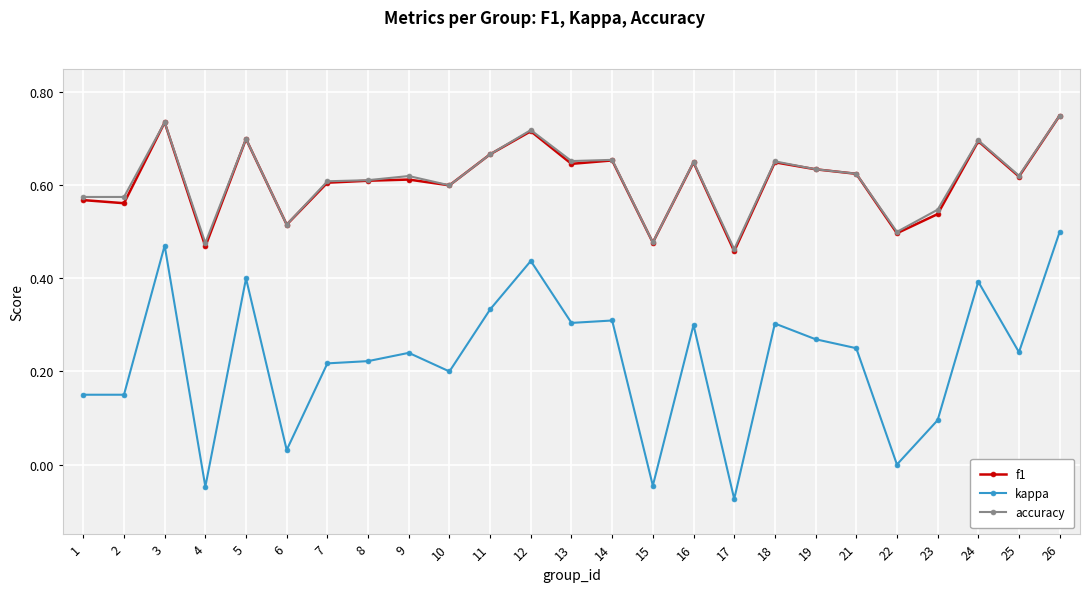

Does the chart display data point markers on the line(s)?

Yes